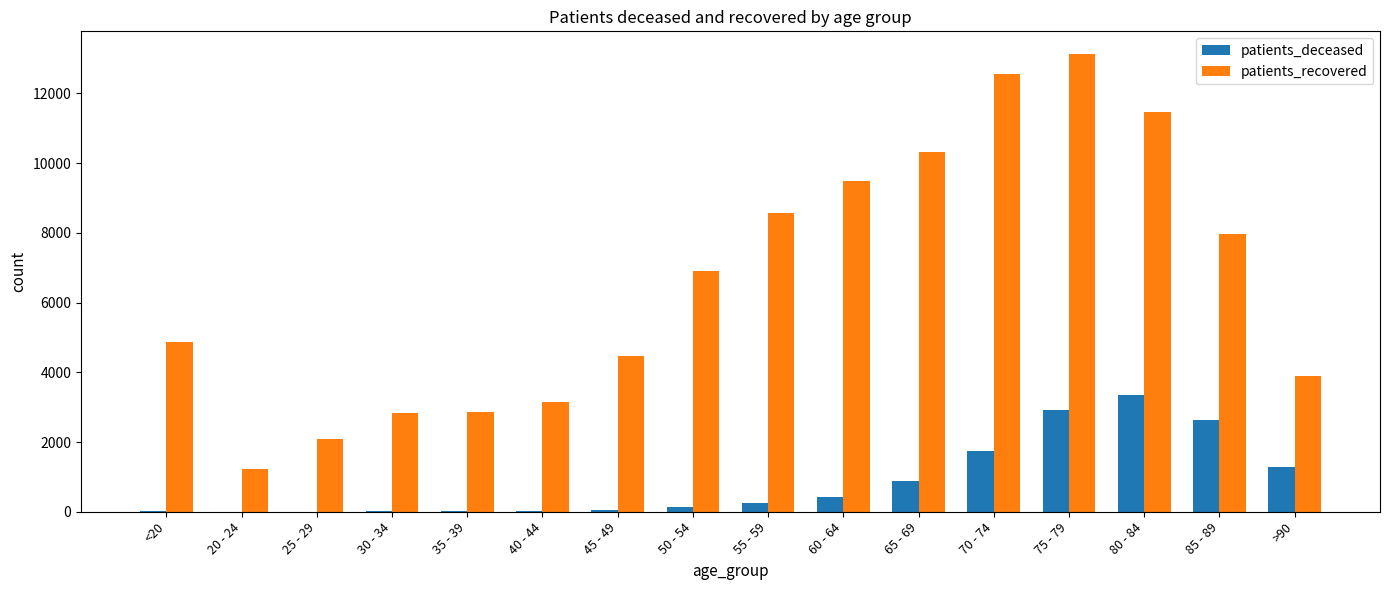

How many series are shown in this chart?

2